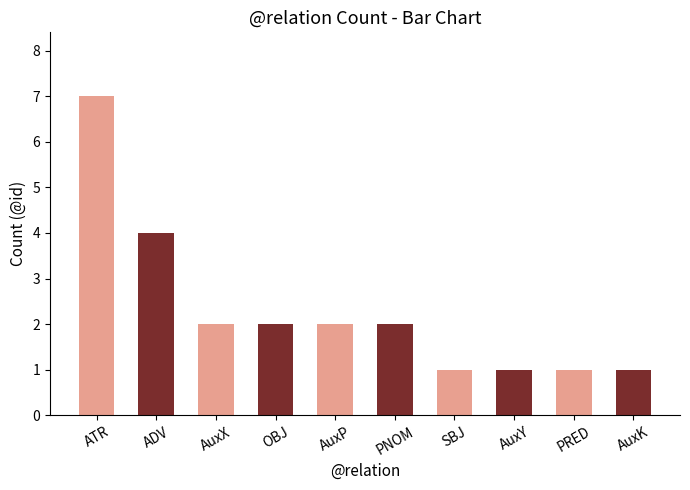

What is the sum of all values?

23